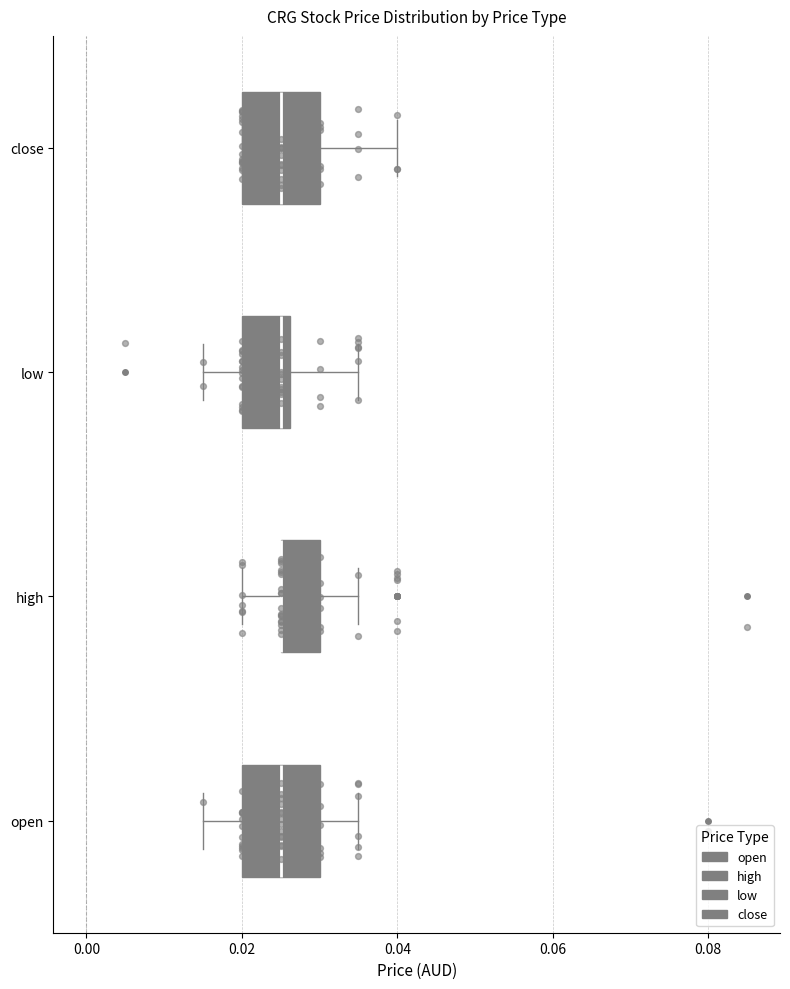

Reading bottom to top, read every box against the x-axis: the position of its median line, the range the box covers, and the ends of its whiskers. The values are not printed on the chart, so give them approximately, as read against the axis.

open: median 0.026, box 0.020 to 0.030, whiskers 0.016 to 0.036
high: median 0.026 (drawn on the box's left edge), box 0.026 to 0.030, whiskers 0.020 to 0.036
low: median 0.026 (just left of the box's right edge), box 0.020 to 0.026, whiskers 0.016 to 0.036
close: median 0.026, box 0.020 to 0.030, whiskers 0.020 to 0.040